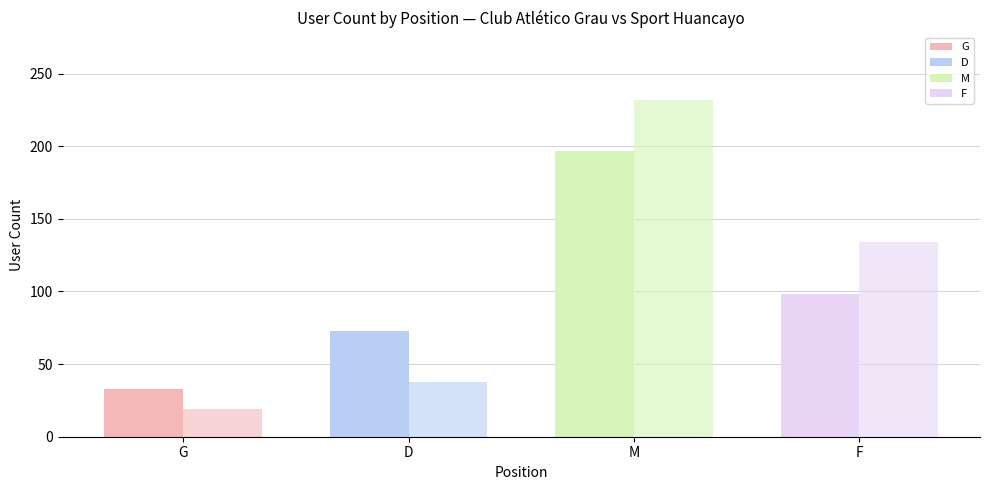

The value of Club Atlético Grau at F is 46. True or false?

False